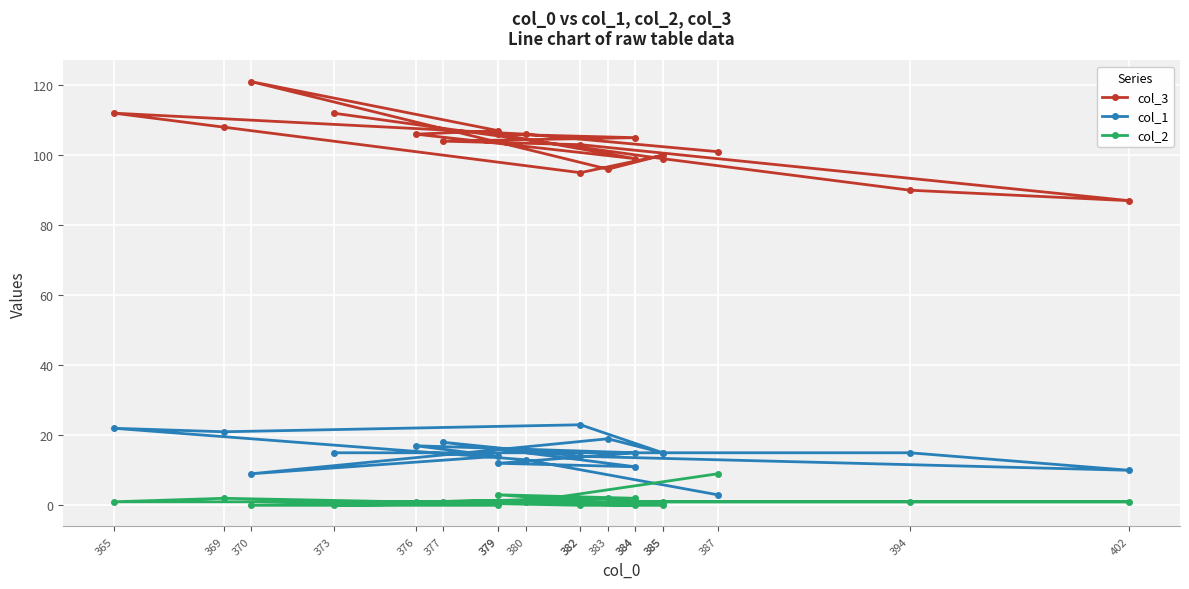

Which series ends up on top after the final intersection of col_2 and col_1?

col_1